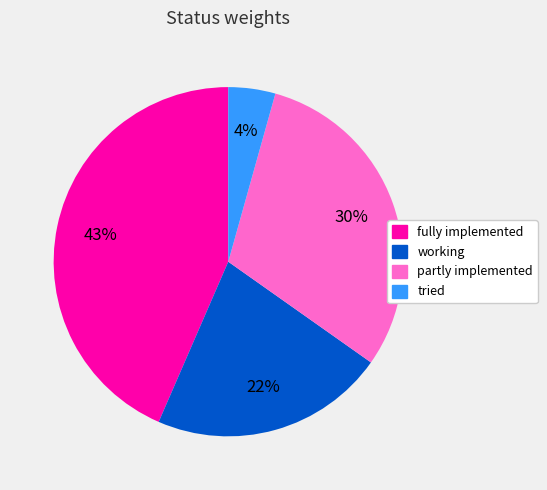

To the nearest percent, what percentage of the pie is tried?

4%